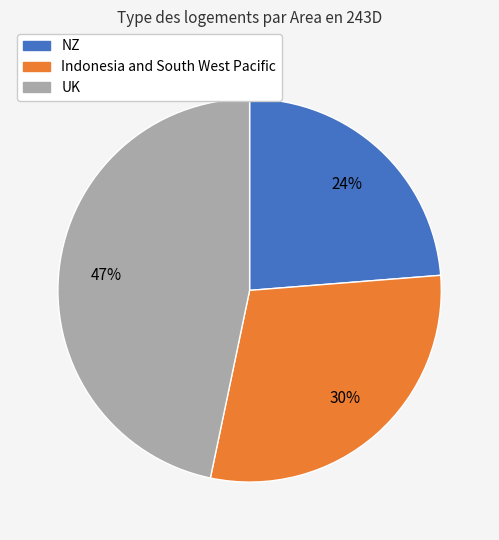

Is there a majority slice in this chart?

No